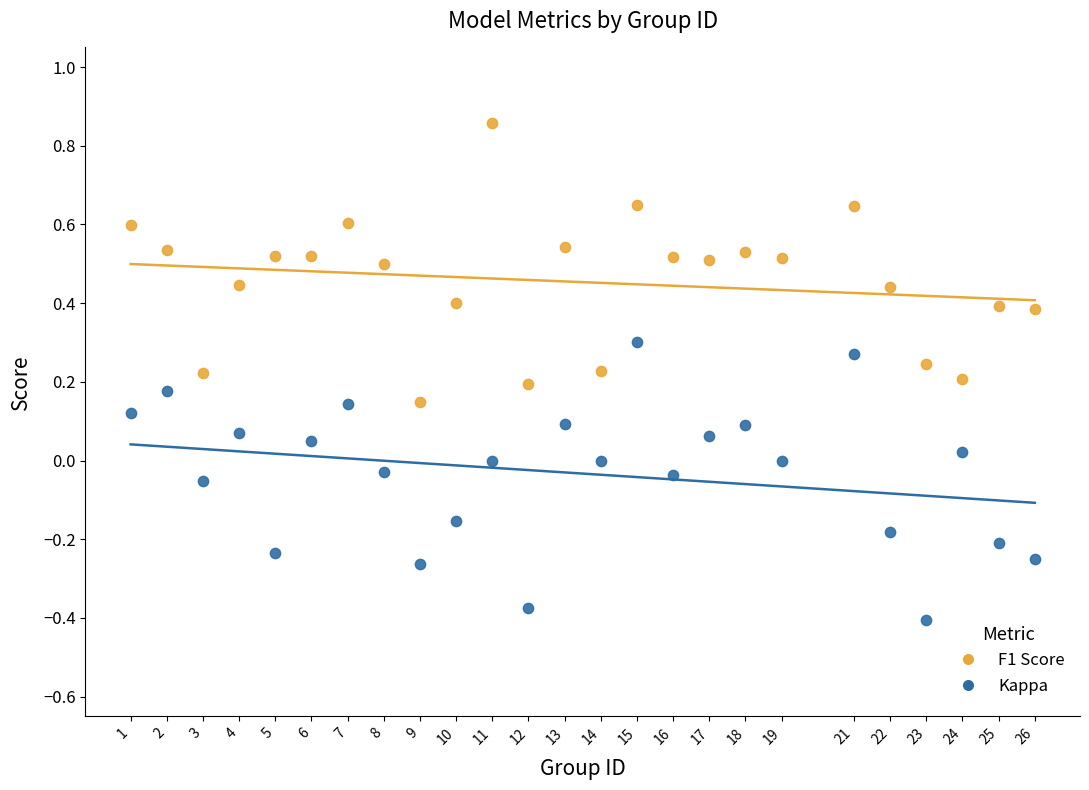

What is the X range (max minus min) for the scatter plot?

25.0